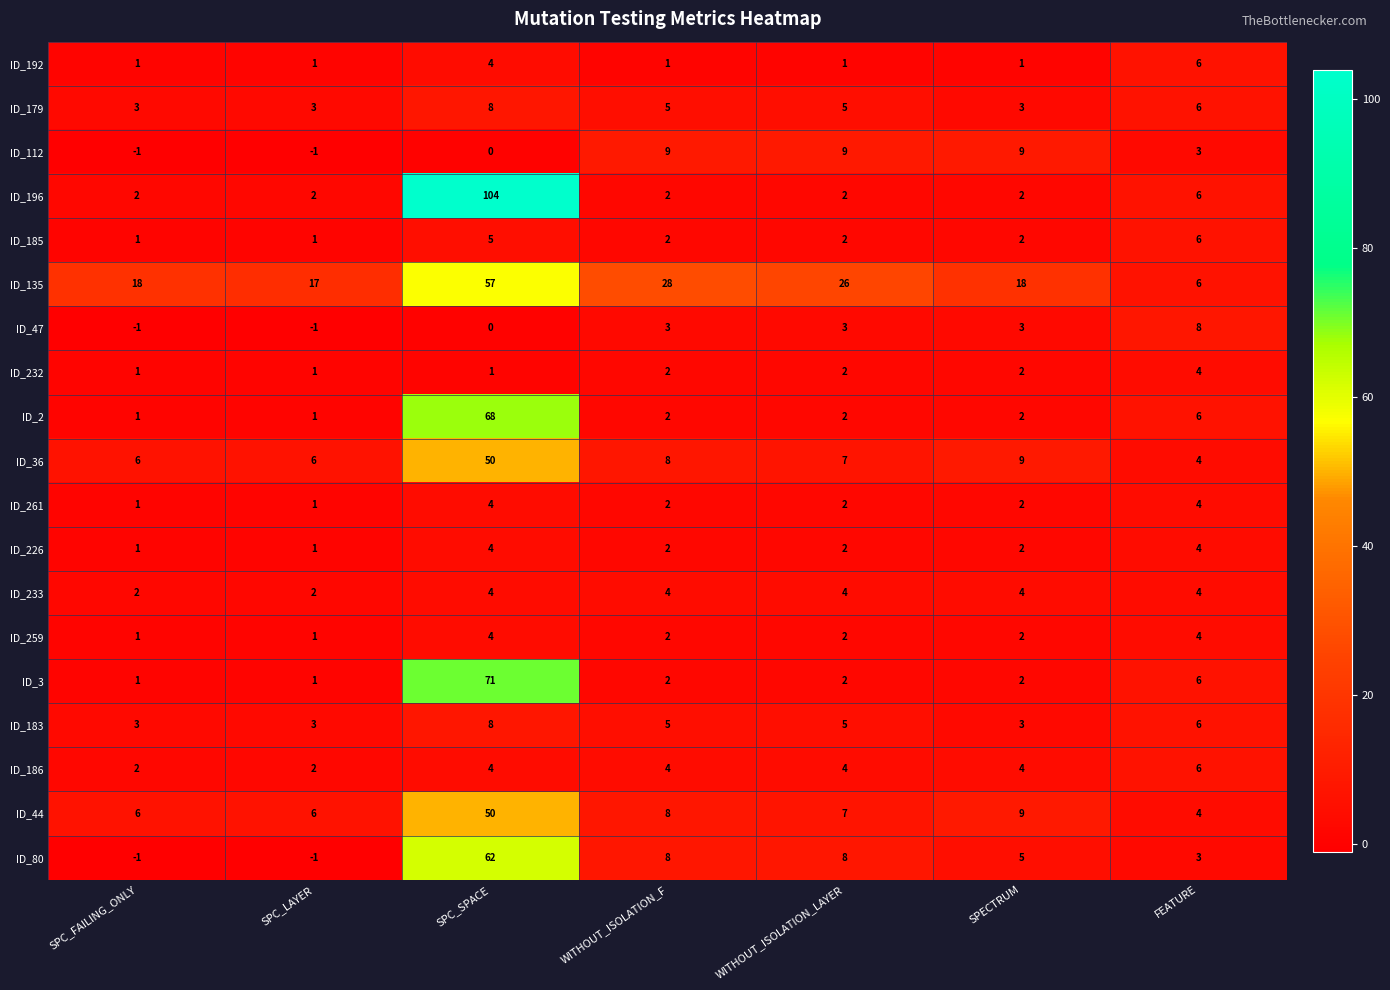

Which series has the largest range (max minus min)?

ID_196